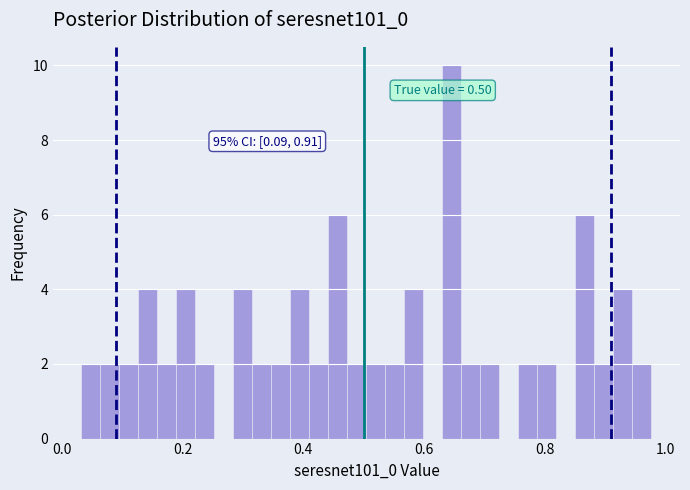

Read against the x-axis, roughly where is the centre of the tallest bar?

0.64